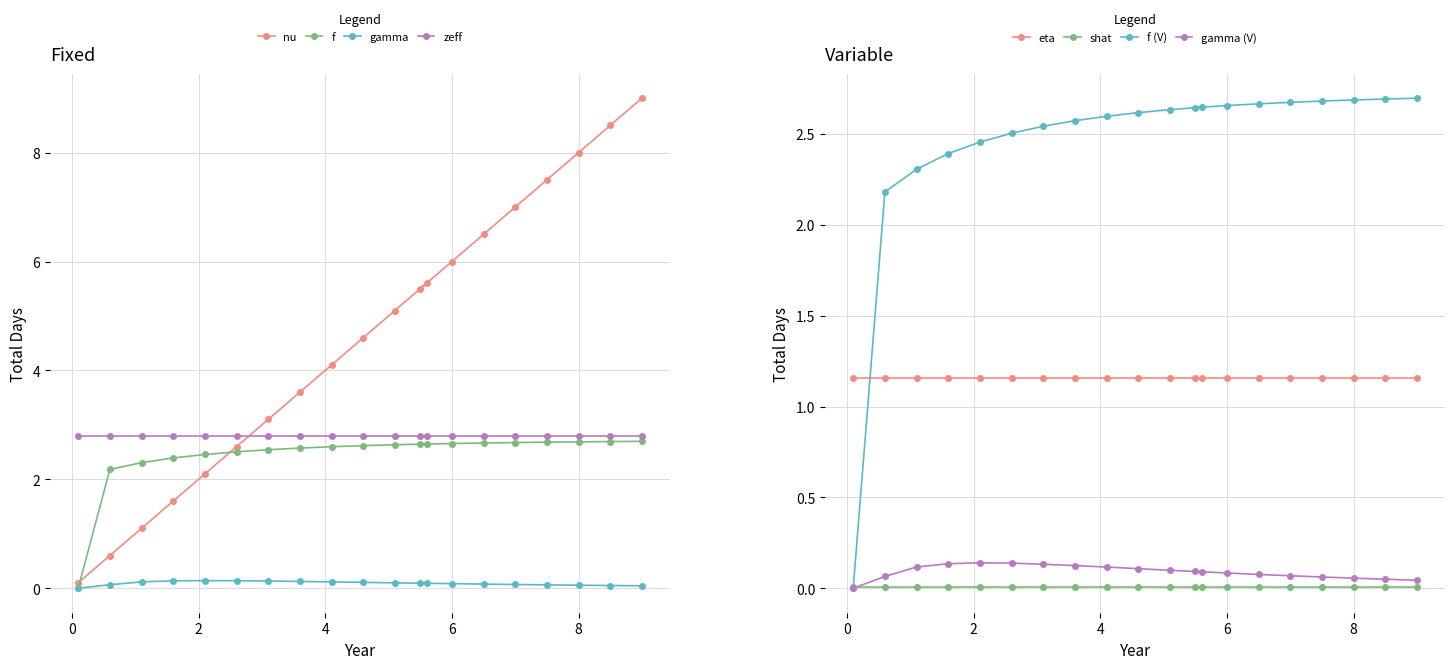

How many data points does each series have?

20